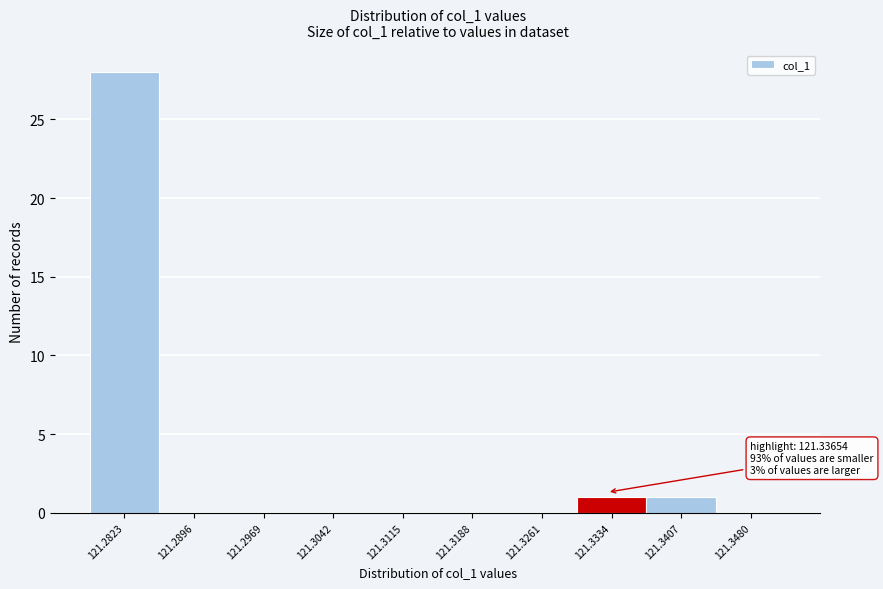

Reading left to right, transcribe all the data shown in this chart.

121.2823=28	121.2896=0	121.2969=0	121.3042=0	121.3115=0	121.3188=0	121.3261=0	121.3334=1	121.3407=1	121.3480=0